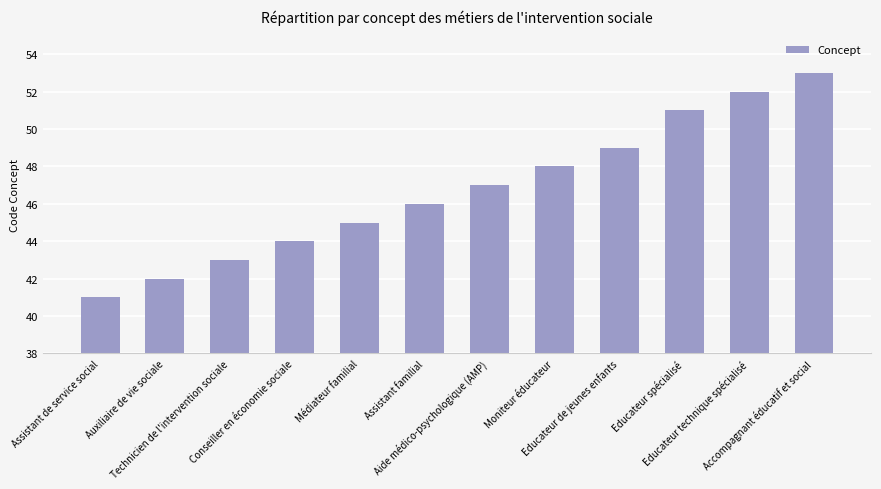

Reading left to right, extract all data points from this chart.

41	42	43	44	45	46	47	48	49	51	52	53